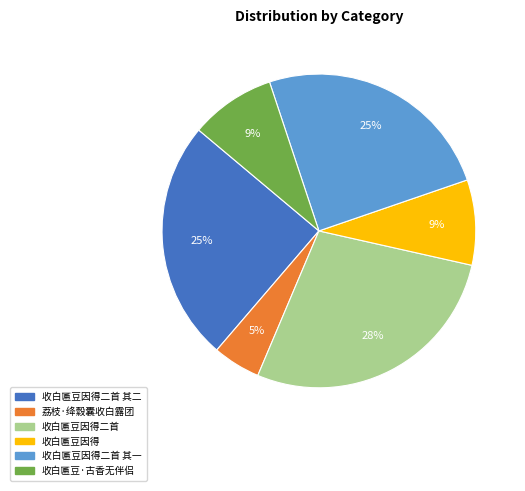

To the nearest percent, what is the difference between the largest and smallest slice percentages?

23%